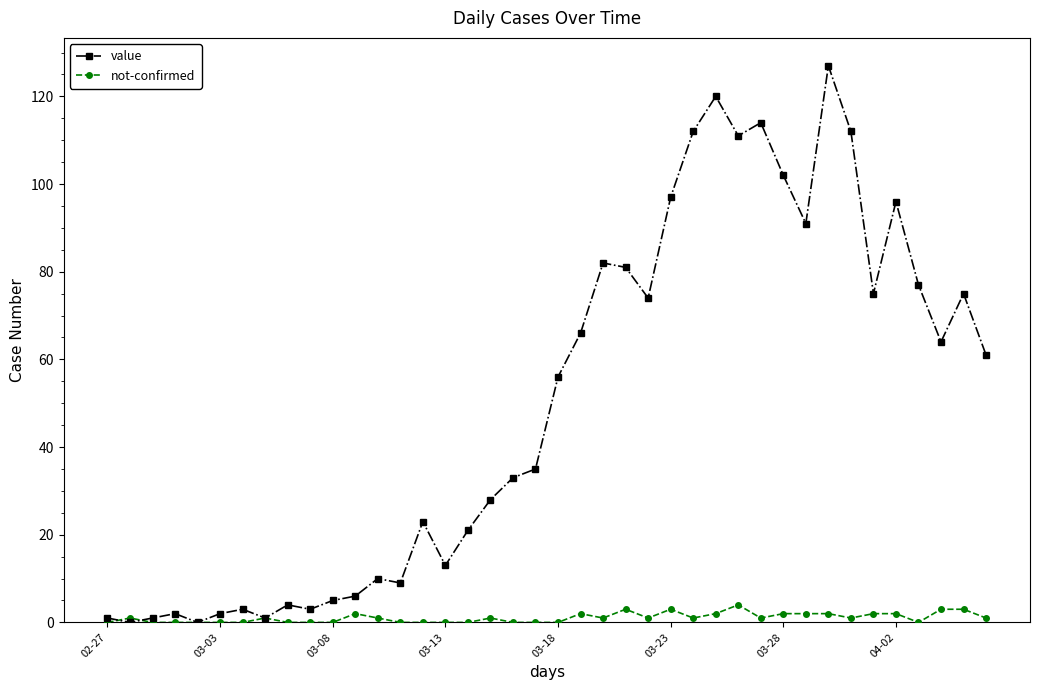

True or false: value has more than 2 interior local peaks.

True